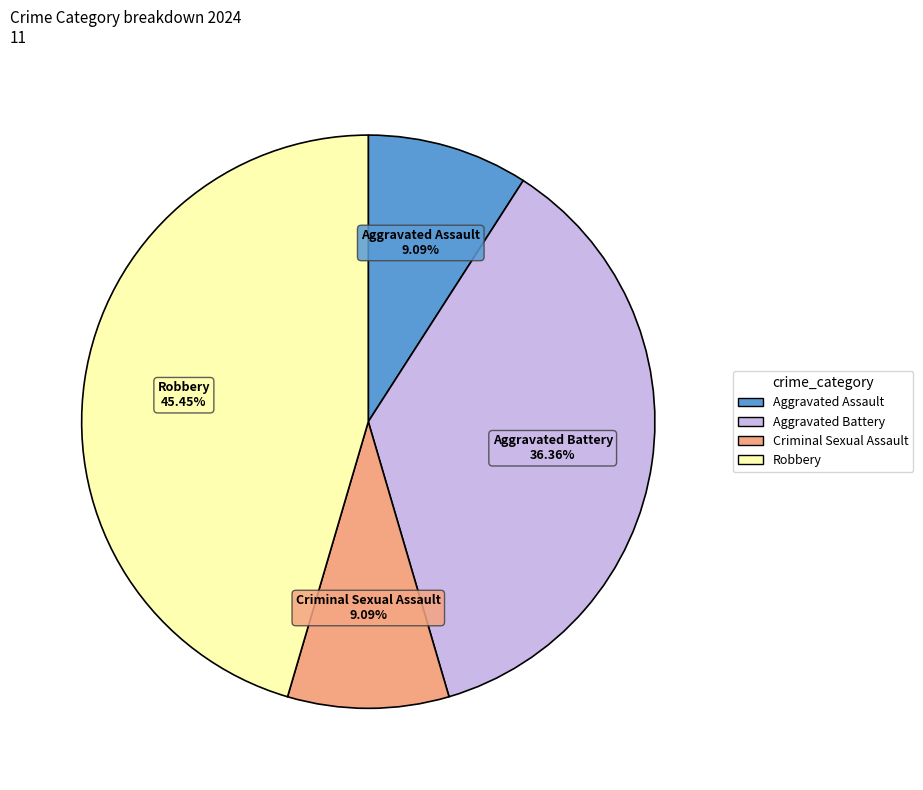

Approximately how many times larger is the value at Criminal Sexual Assault compared to Robbery?

0.2